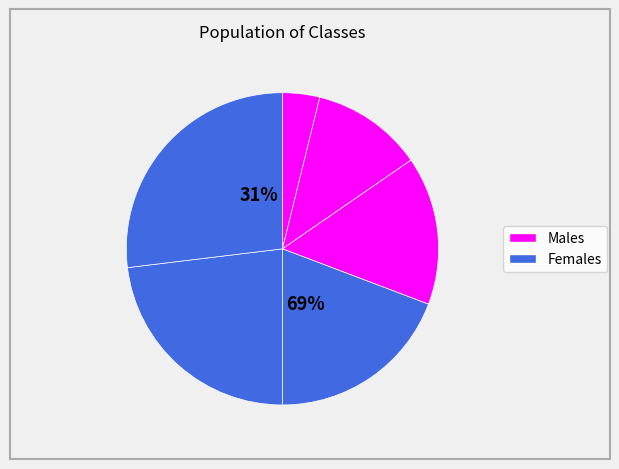

To the nearest percent, what portion does ClassD represent?

15%